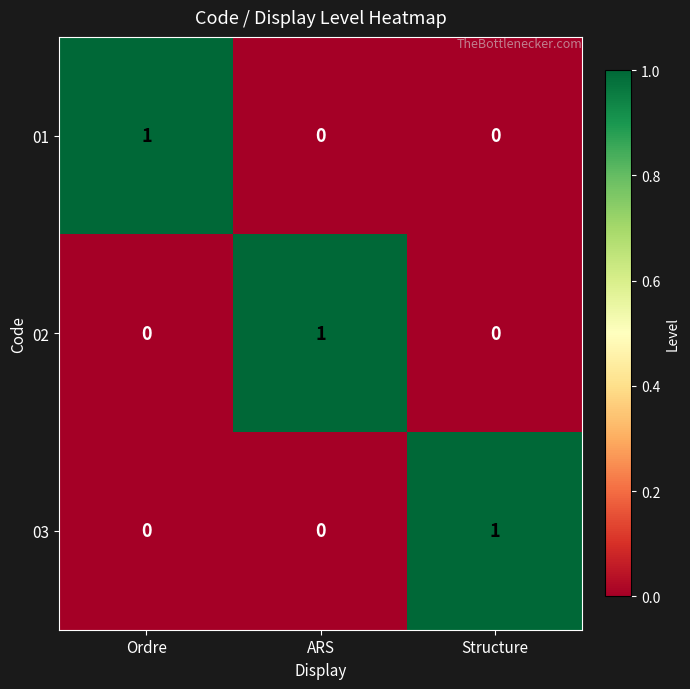

How many 01 values are between 0 and 1?

3